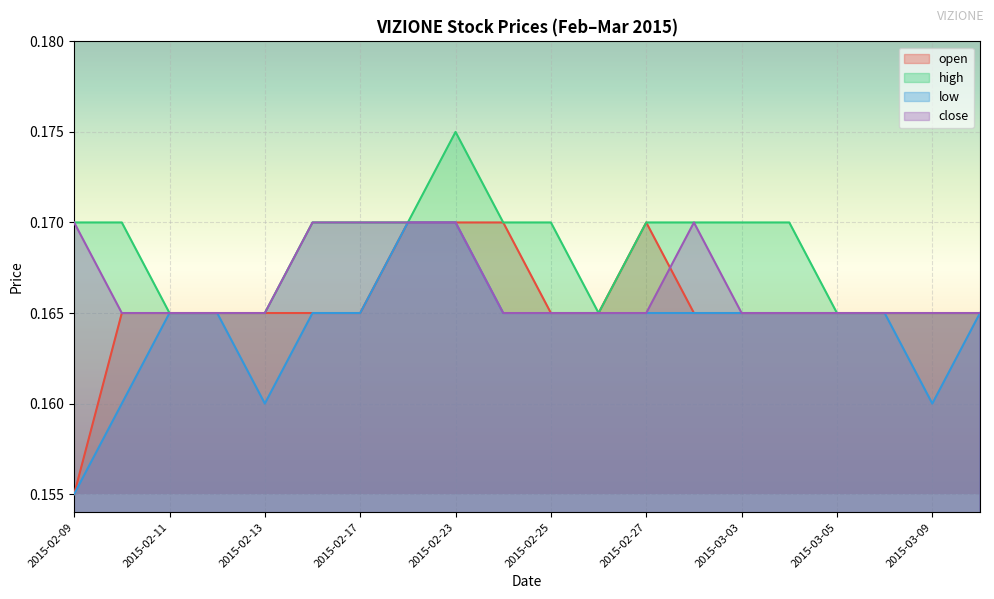

Read the close value at 2015-03-10.

0.2